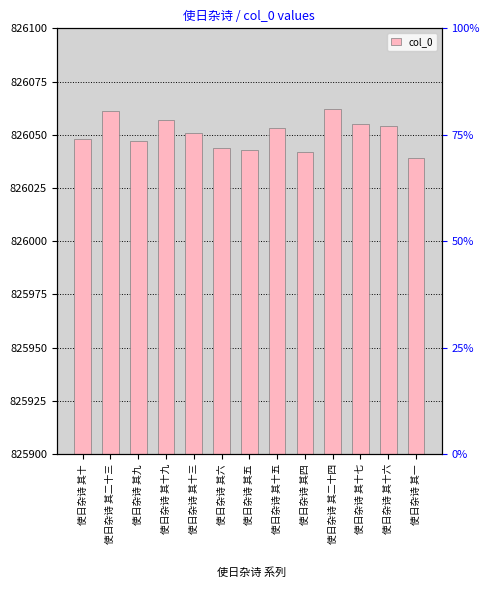

List the labels in order of value, largest first.

使日杂诗 其二十四, 使日杂诗 其二十三, 使日杂诗 其十九, 使日杂诗 其十七, 使日杂诗 其十六, 使日杂诗 其十五, 使日杂诗 其十三, 使日杂诗 其十, 使日杂诗 其九, 使日杂诗 其六, 使日杂诗 其五, 使日杂诗 其四, 使日杂诗 其一